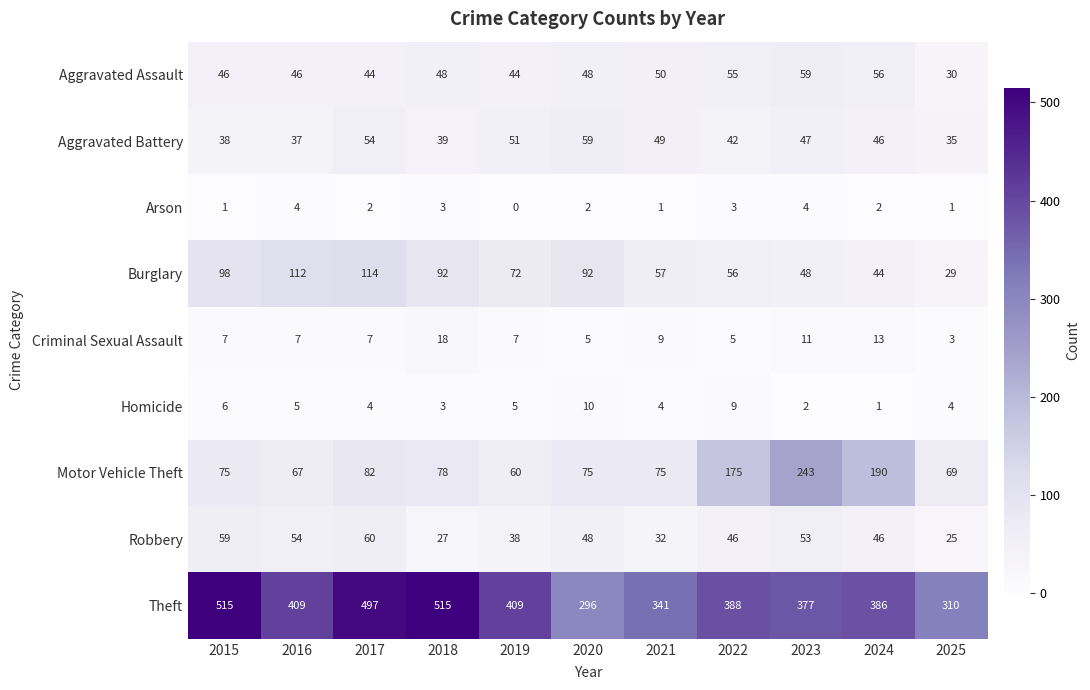

List the labels in order of Aggravated Battery value, smallest first.

2025, 2016, 2015, 2018, 2022, 2024, 2023, 2021, 2019, 2017, 2020